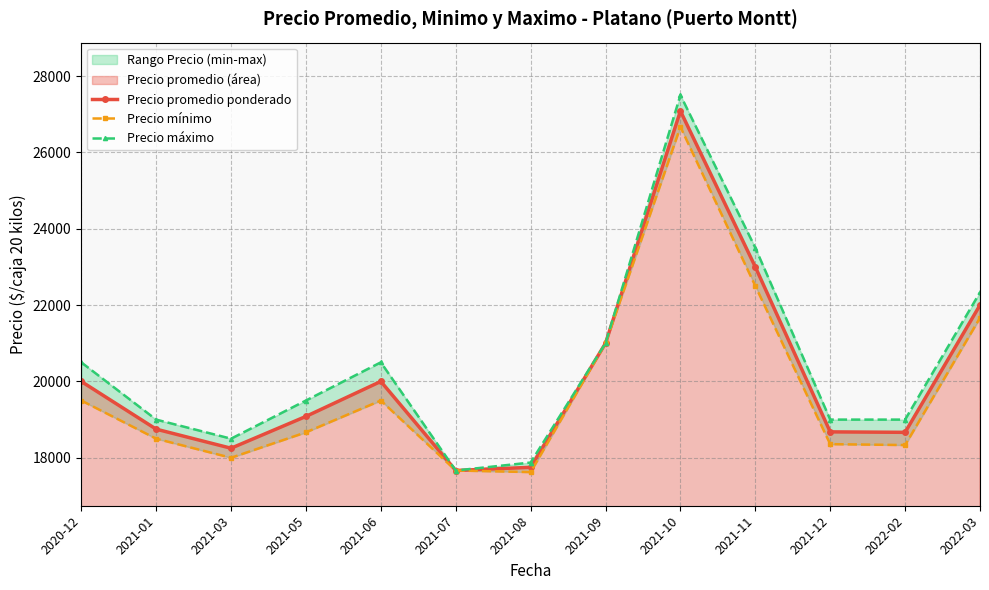

What is the lowest value of the Precio mínimo series?

17625.0